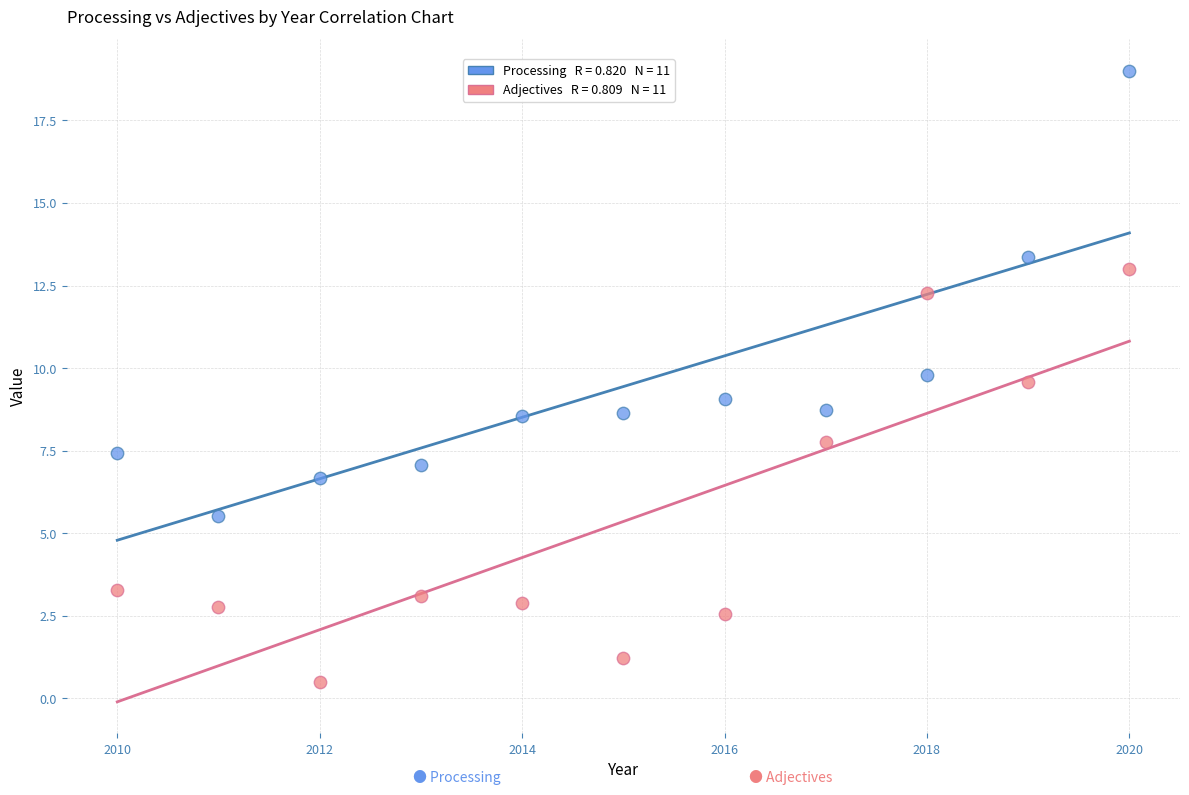

Across all data points, what is the range of X values (max minus min)?

10.0